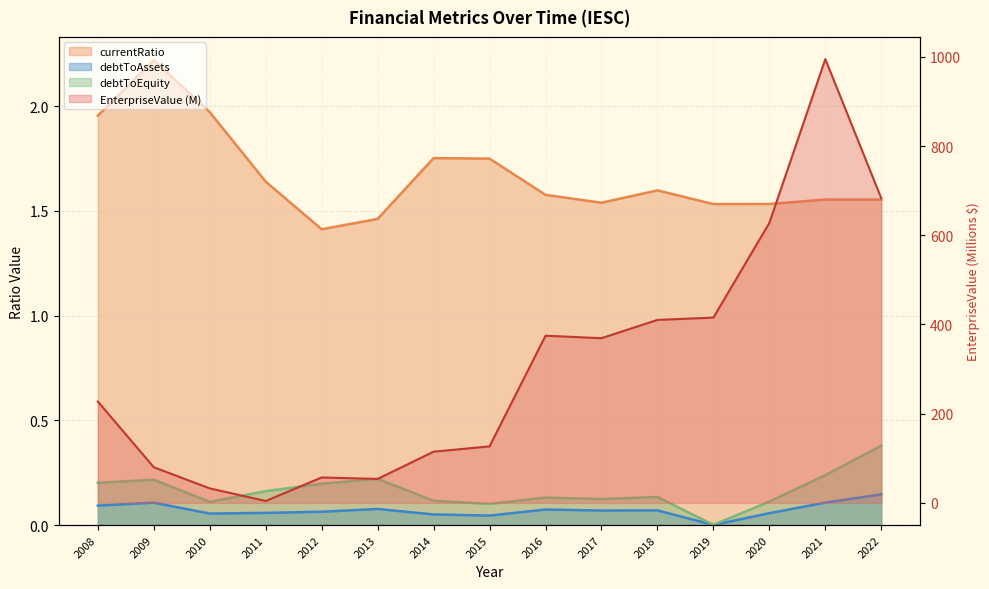

Which category has the highest value across all series?

2021